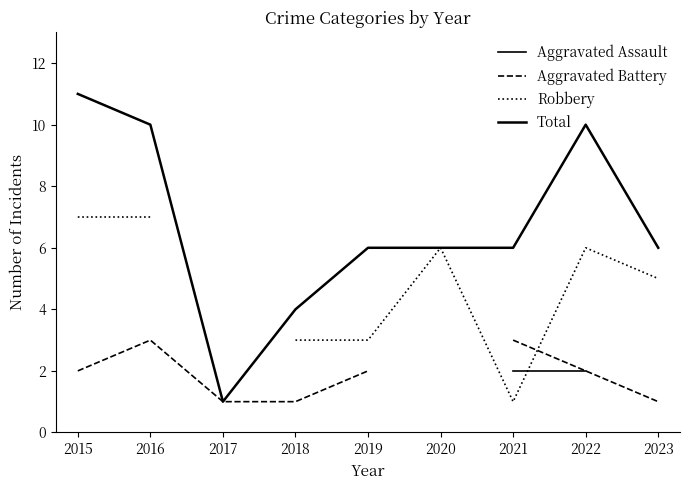

How many lines are shown in the chart?

4